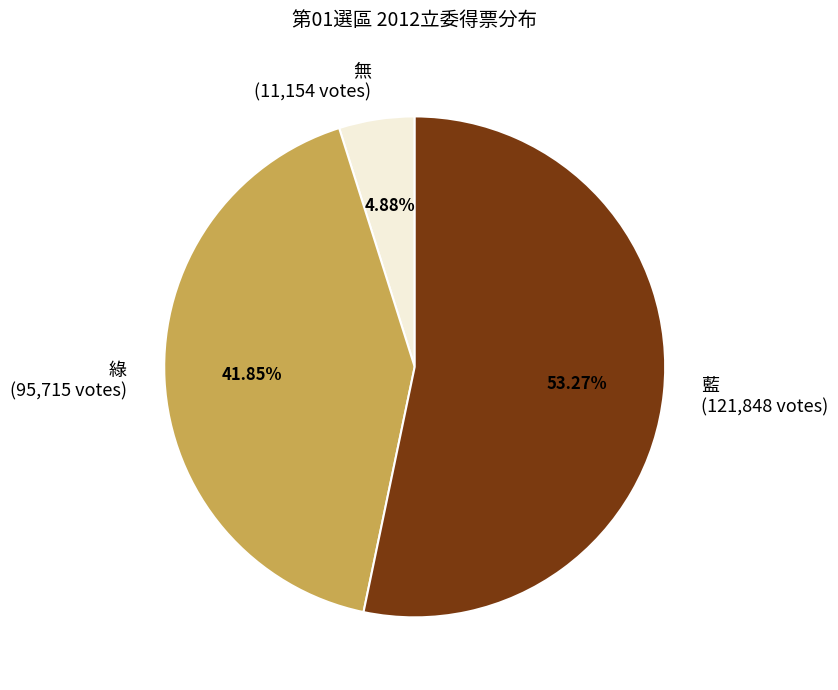

How many slices are in this pie chart?

3